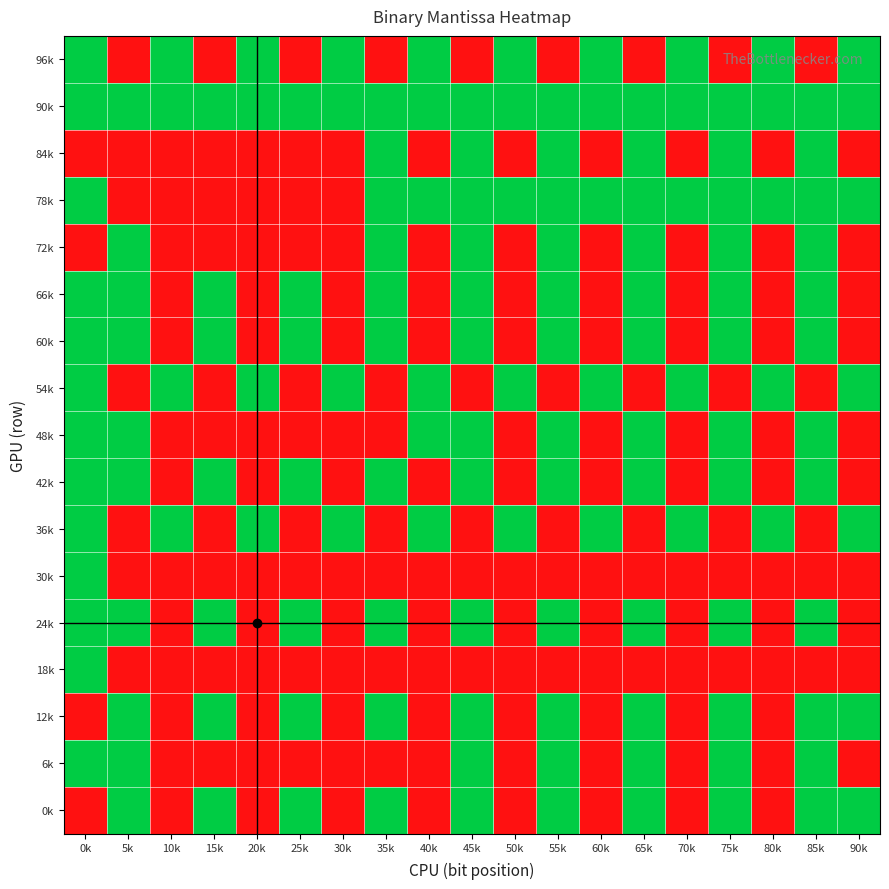

At which category is the sum across all series the highest?

10k